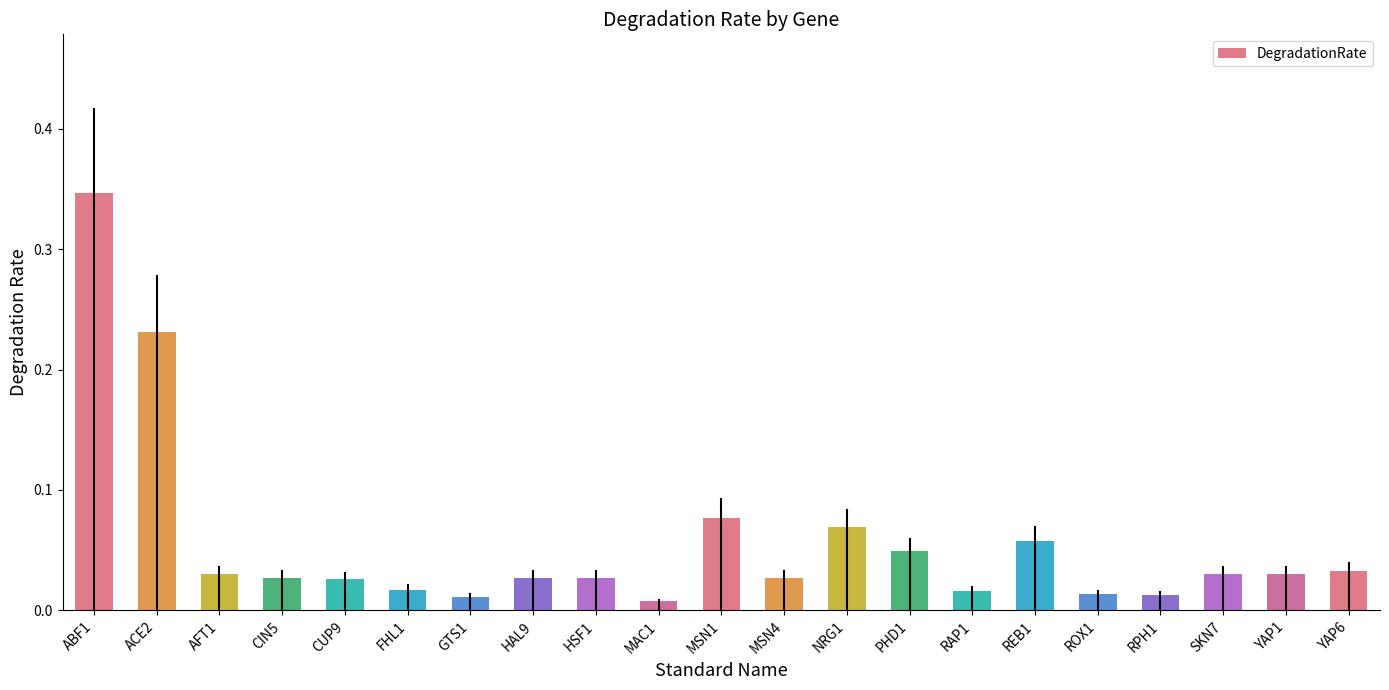

What is the sum of all values?

1.2